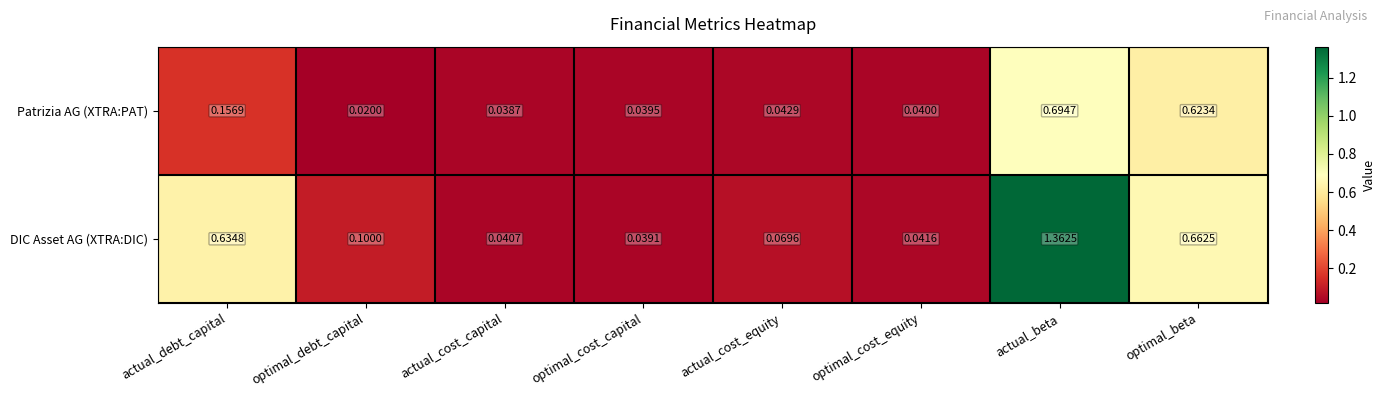

How many data points does each series have?

8